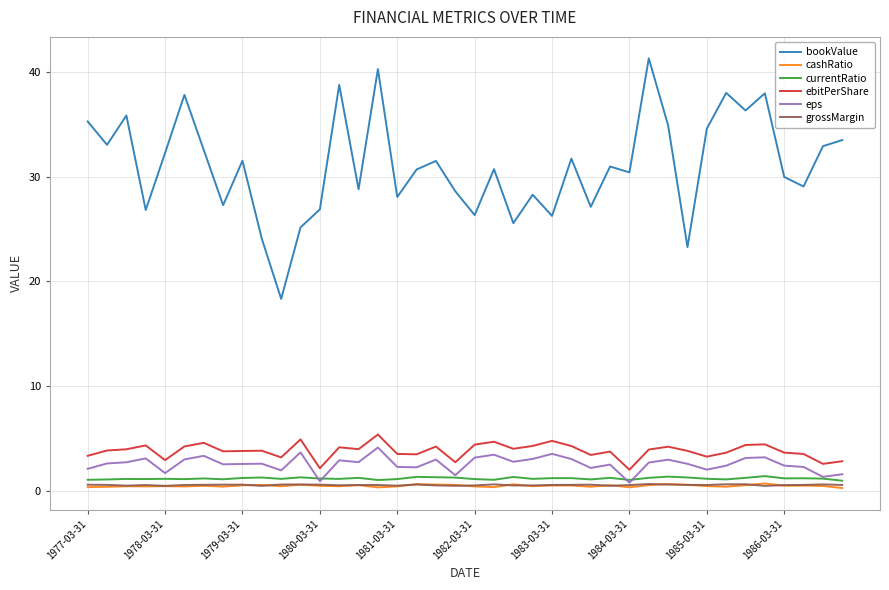

Which series ends up on top after the final intersection of grossMargin and cashRatio?

grossMargin